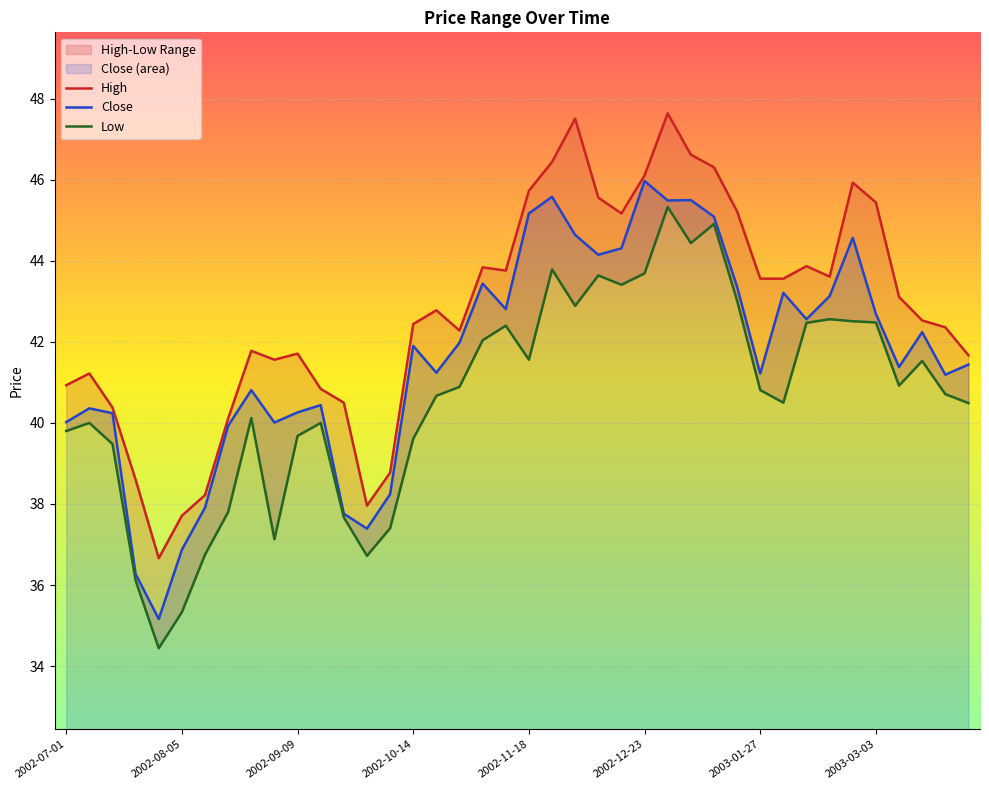

What is the sum of all Low values?

1625.7